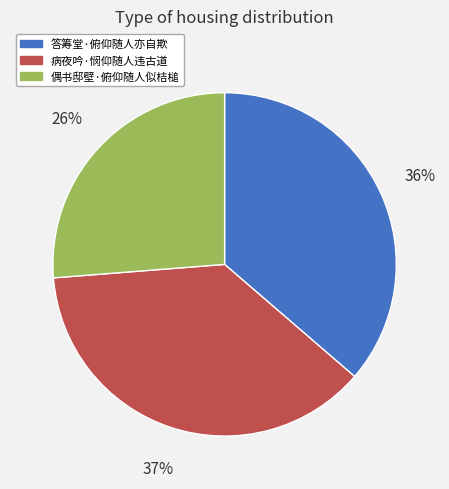

Does 病夜吟·悯仰随人违古道 represent more than half of the total?

No